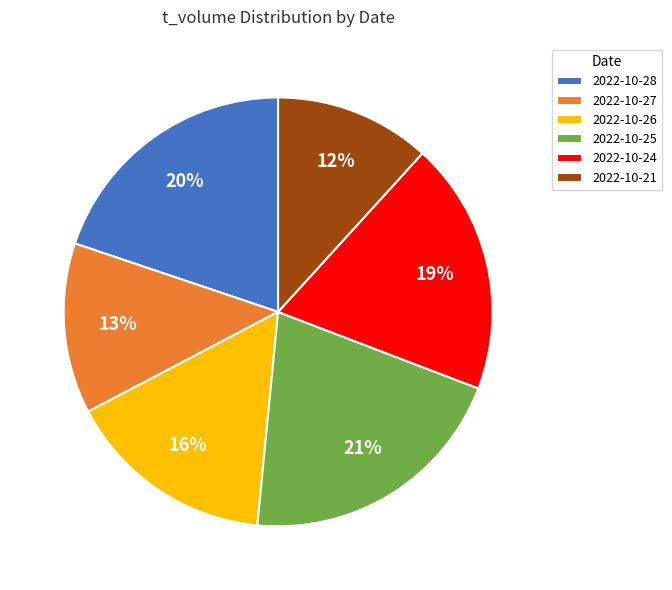

To the nearest percent, what is the difference between the largest and smallest slice percentages?

9%